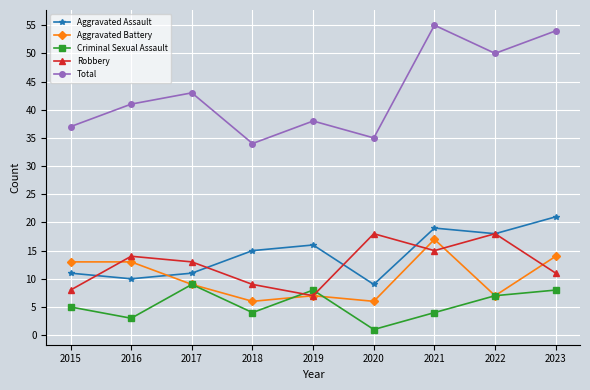

What is the value of the Criminal Sexual Assault point at the 2nd from the left?

3